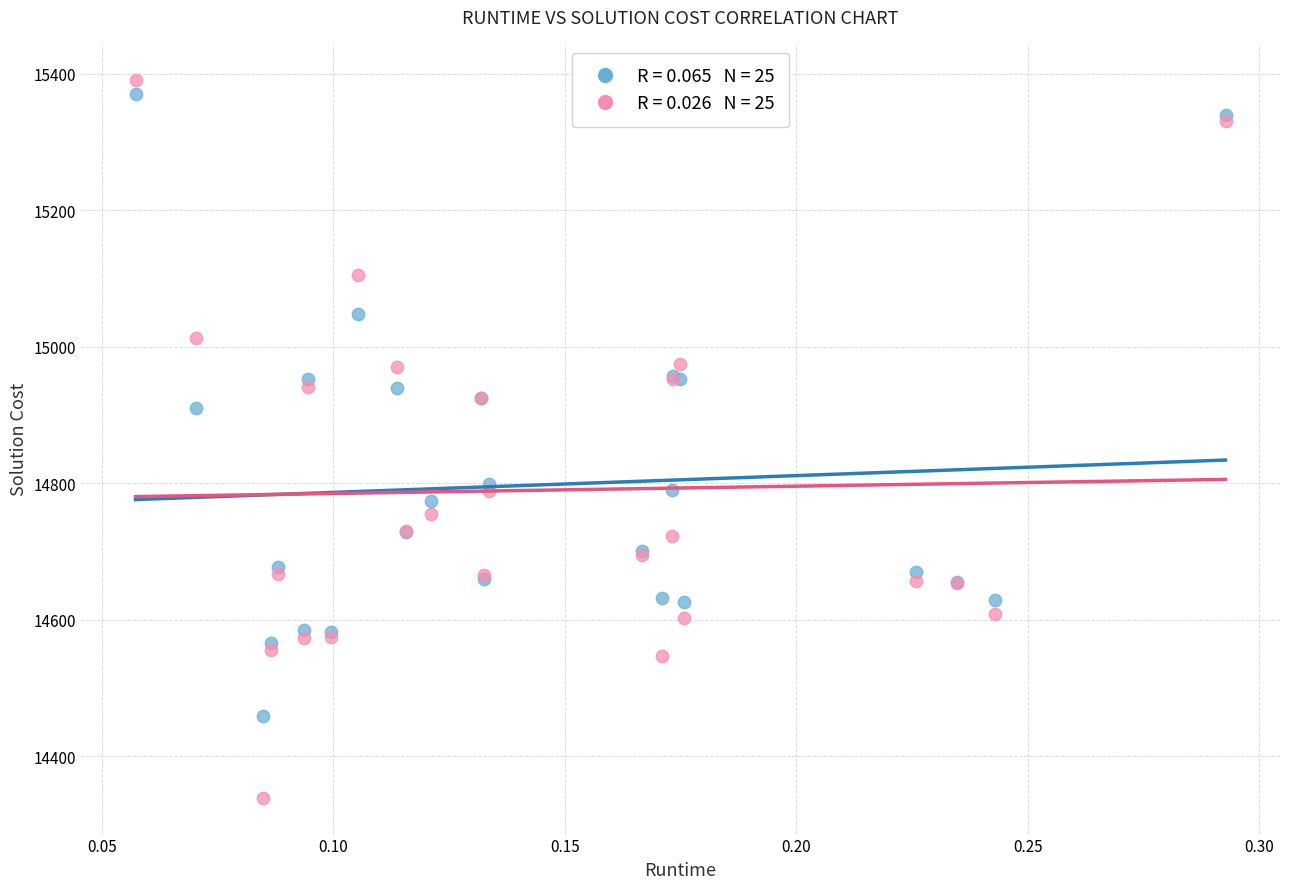

Across all series, what Y value is closest to 14865?

14910